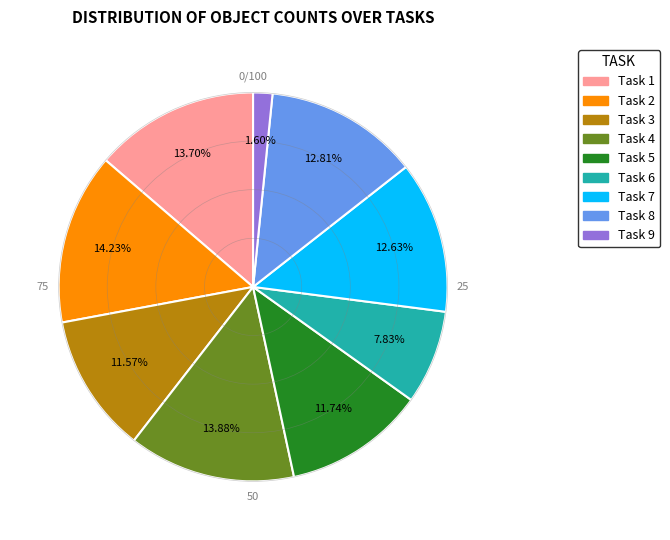

Is there a majority slice in this chart?

No